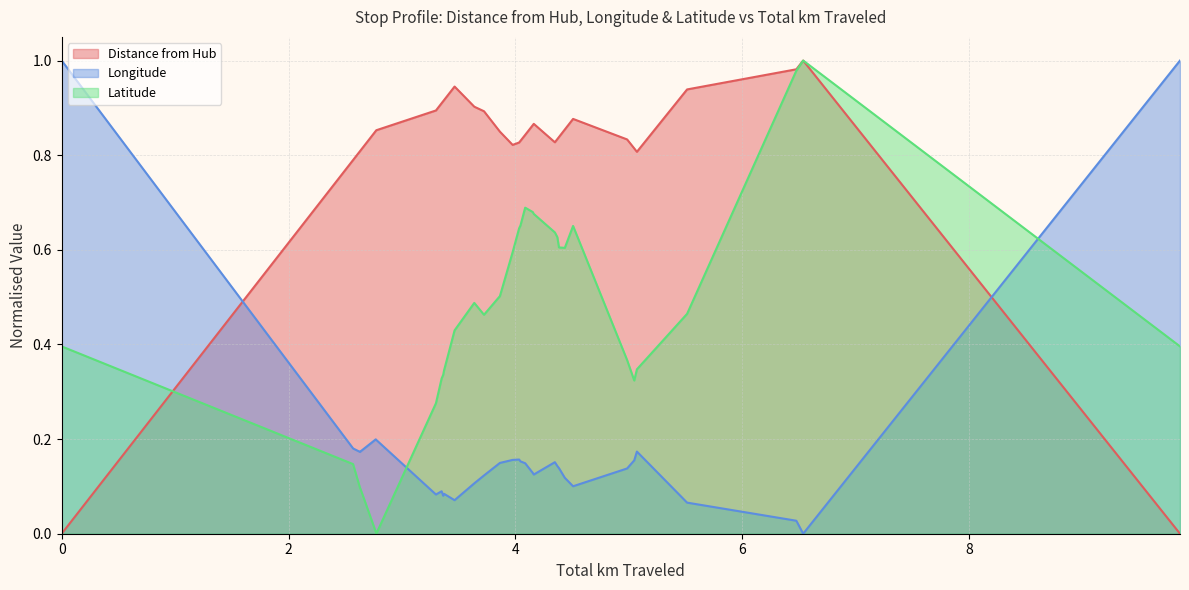

The Latitude series shows 0.4 at 19. True or false?

False